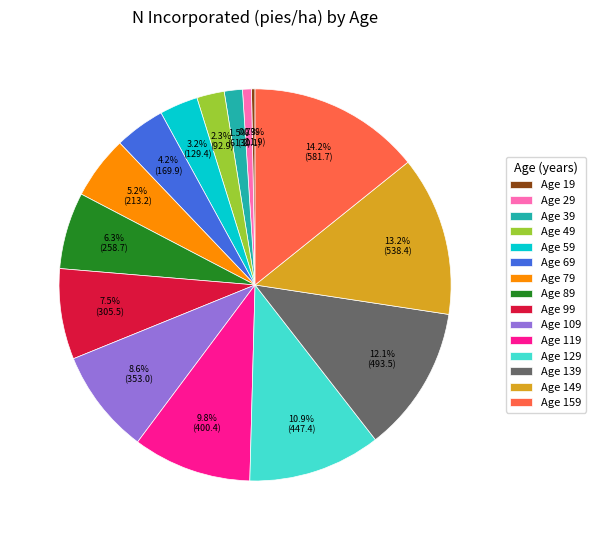

To the nearest percent, what is the difference between the largest and smallest slice percentages?

14%